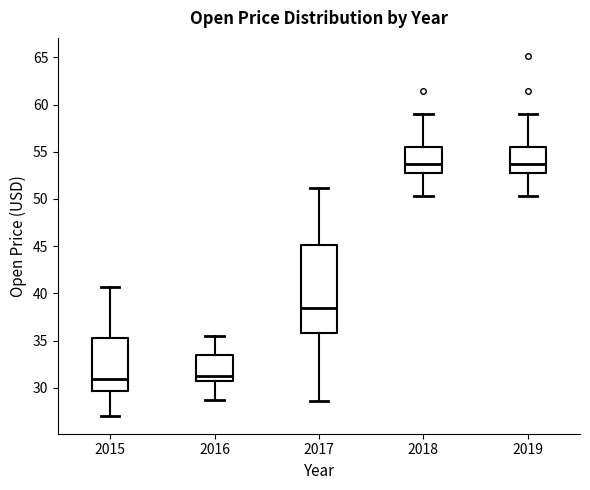

Reading left to right, transcribe this box plot: for each box, give where its median line is, the range the box spans, and where its two whiskers end, as read against the y-axis. The values are not printed on the chart, so give them approximately, as read against the axis.

2015: median 31.0, box 29.5 to 35.0, whiskers 27.0 to 40.5
2016: median 31.5, box 30.5 to 33.5, whiskers 28.5 to 35.5
2017: median 38.5, box 36.0 to 45.0, whiskers 28.5 to 51.0
2018: median 53.5, box 53.0 to 55.5, whiskers 50.5 to 59.0
2019: median 53.5, box 53.0 to 55.5, whiskers 50.5 to 59.0